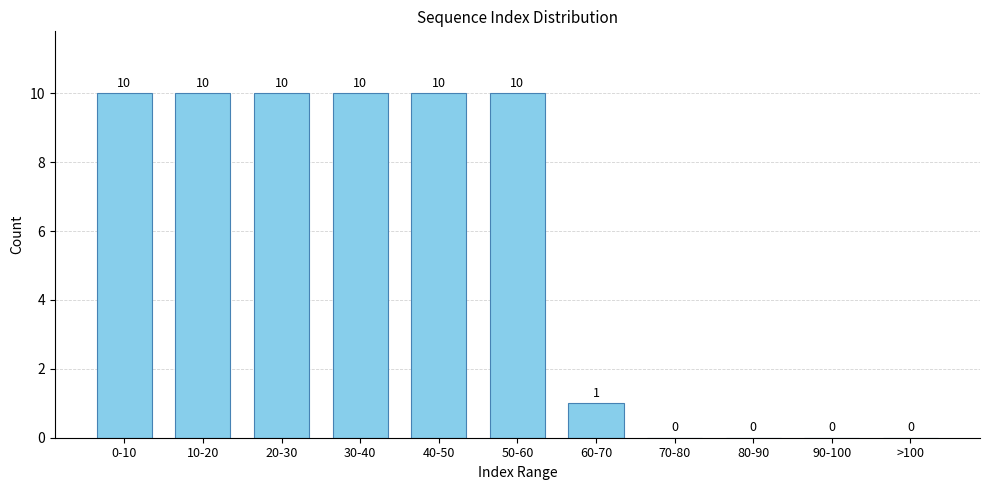

Reading right to left, what are all the values shown in this chart?

>100=0	90-100=0	80-90=0	70-80=0	60-70=1	50-60=10	40-50=10	30-40=10	20-30=10	10-20=10	0-10=10